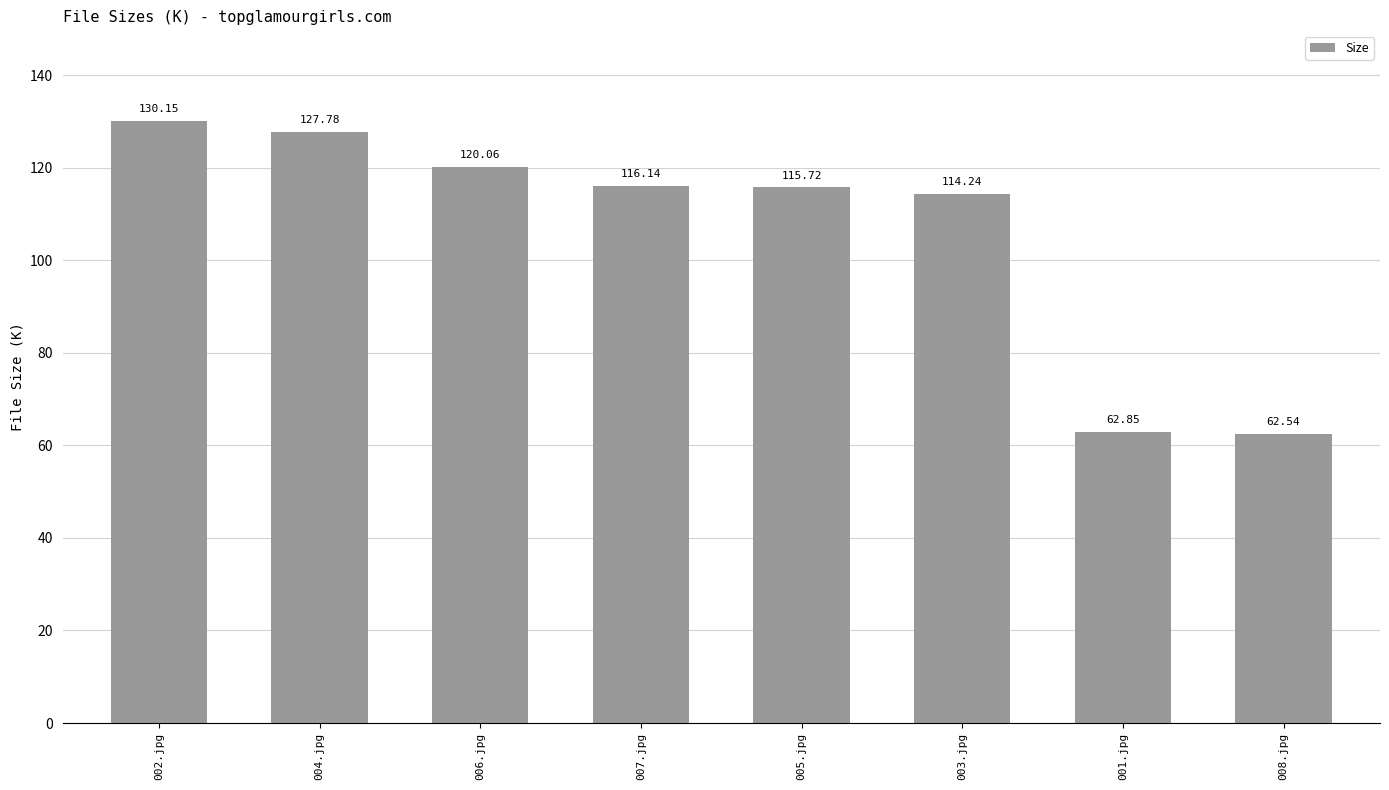

Approximately how many times larger is the value at 008.jpg compared to 007.jpg?

0.5